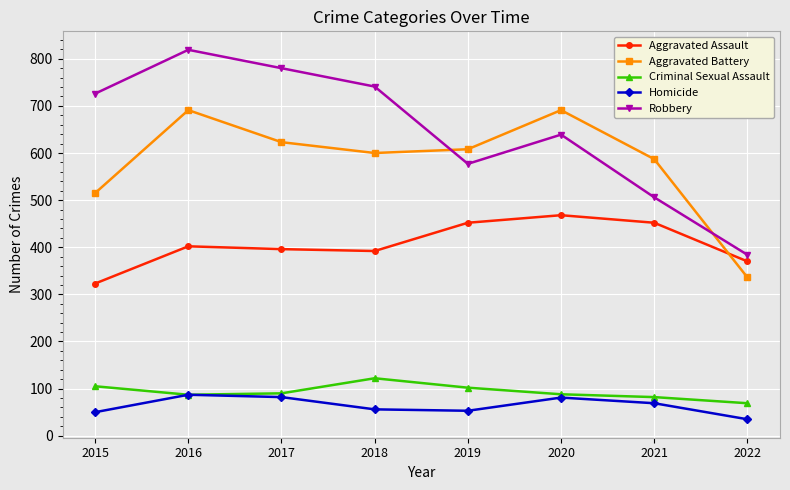

The Aggravated Battery series shows 608 at 2019. True or false?

True